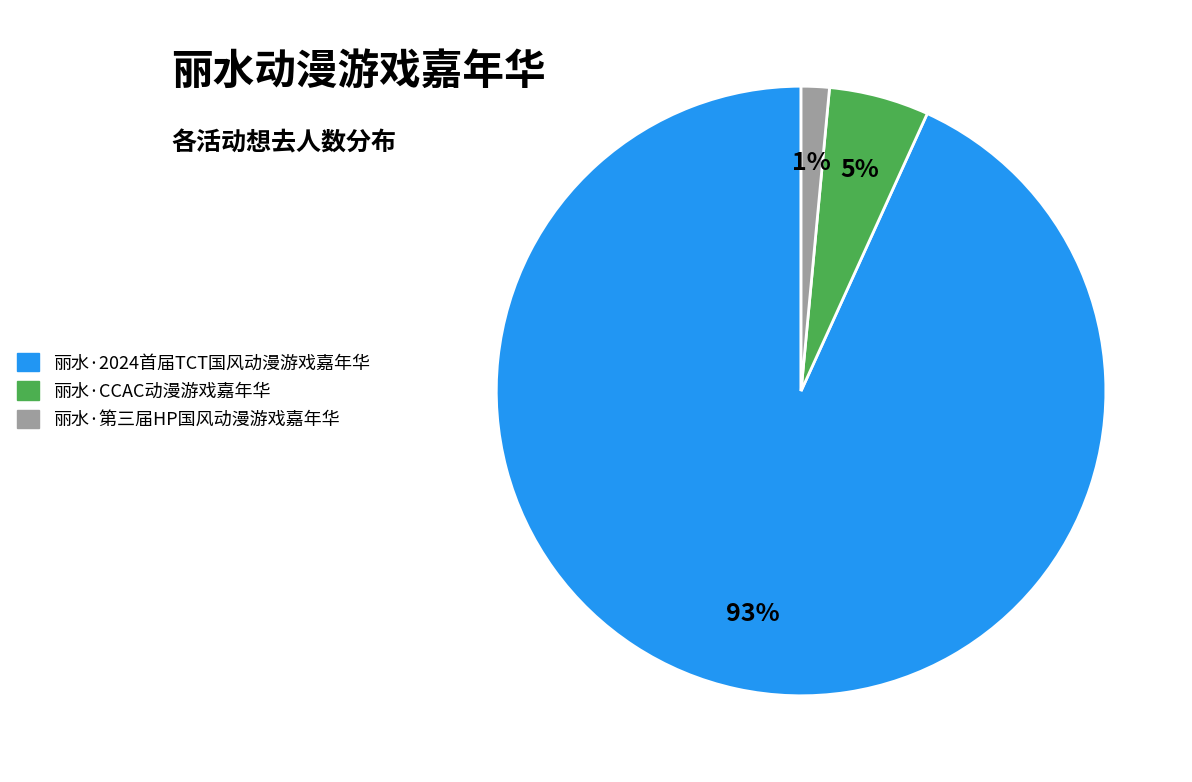

How many segments does this pie chart have?

3